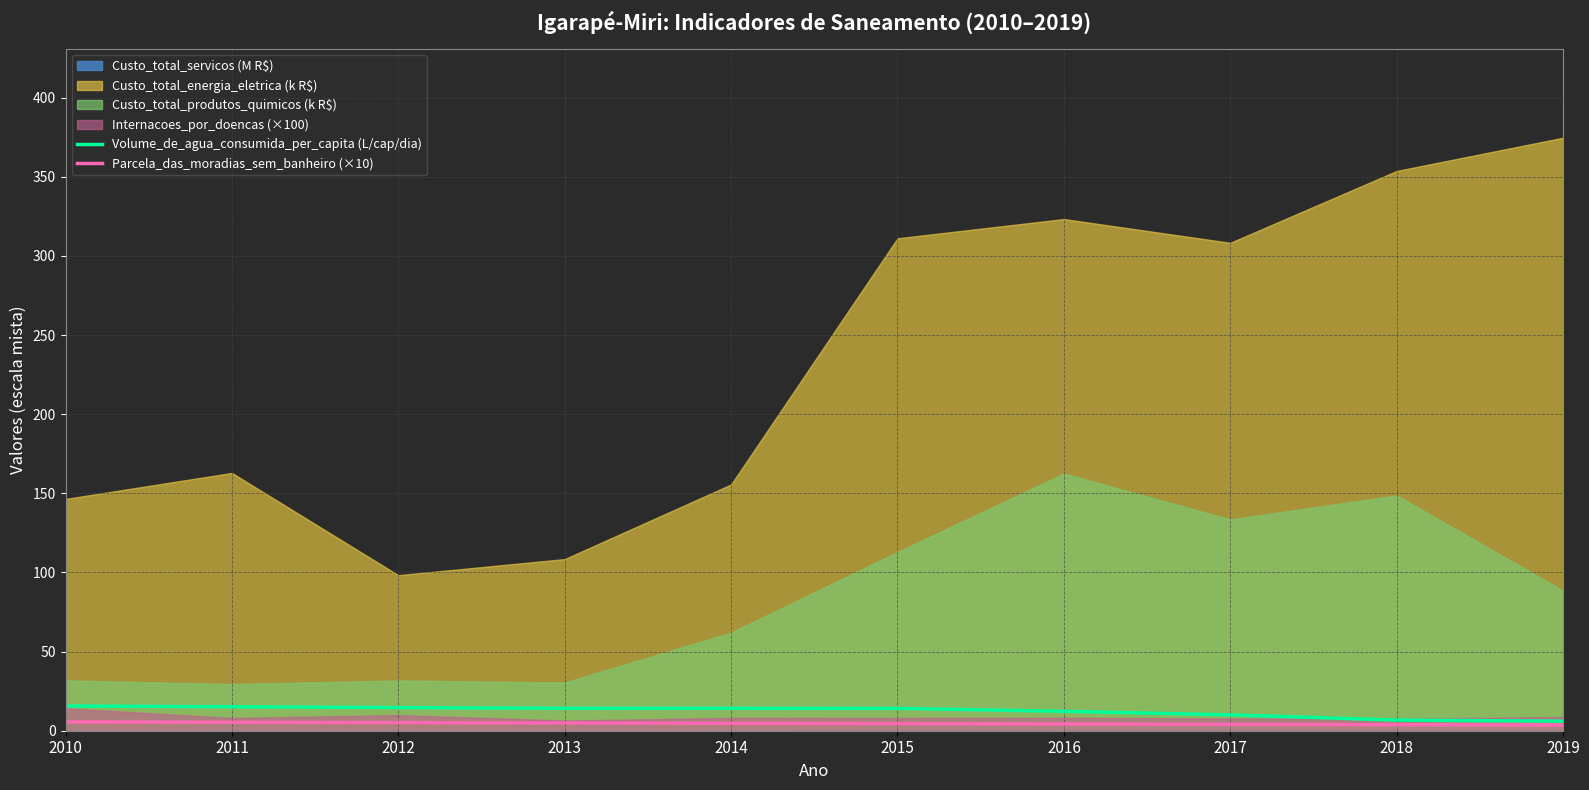

What is the difference between the second highest and minimum values in the Volume_de_agua_consumida_per_capita (L/cap/dia) series?

9.1